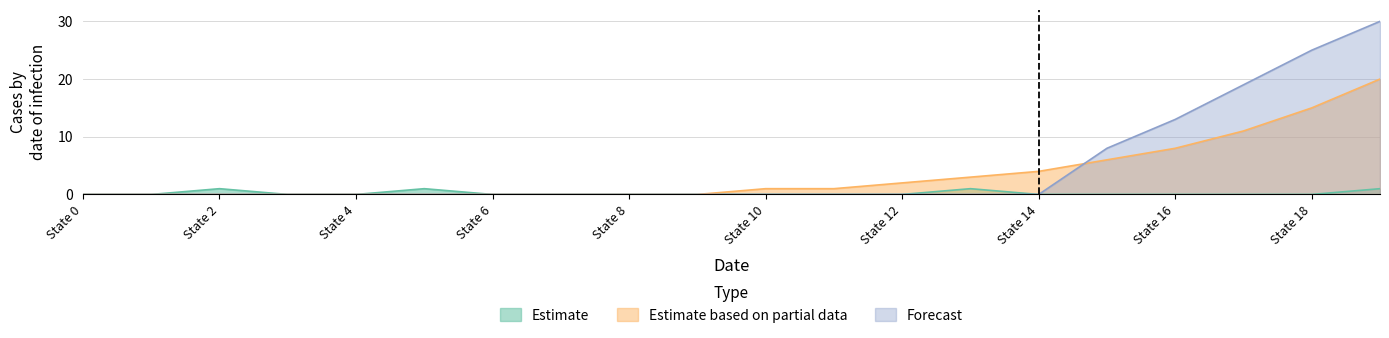

True or false: Estimate based on partial data and Estimate intersect in this chart.

False